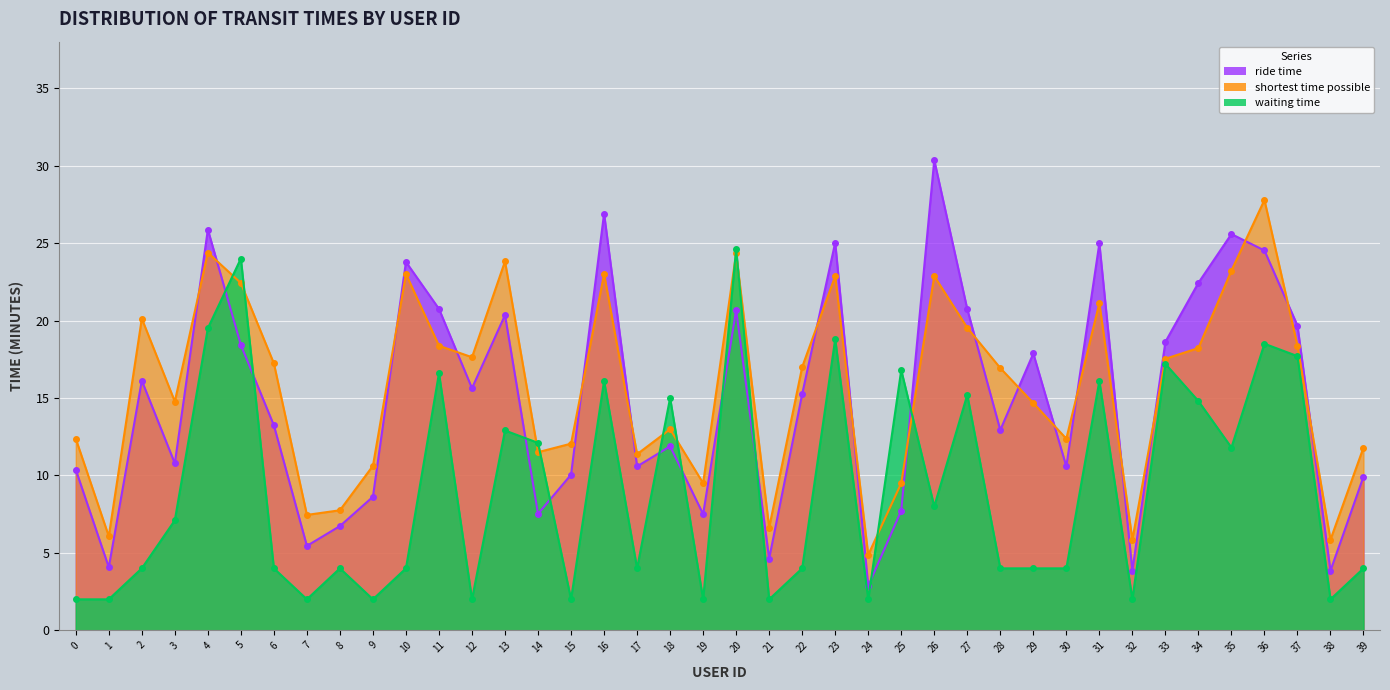

The value of ride time at 1 is 4.1. True or false?

True